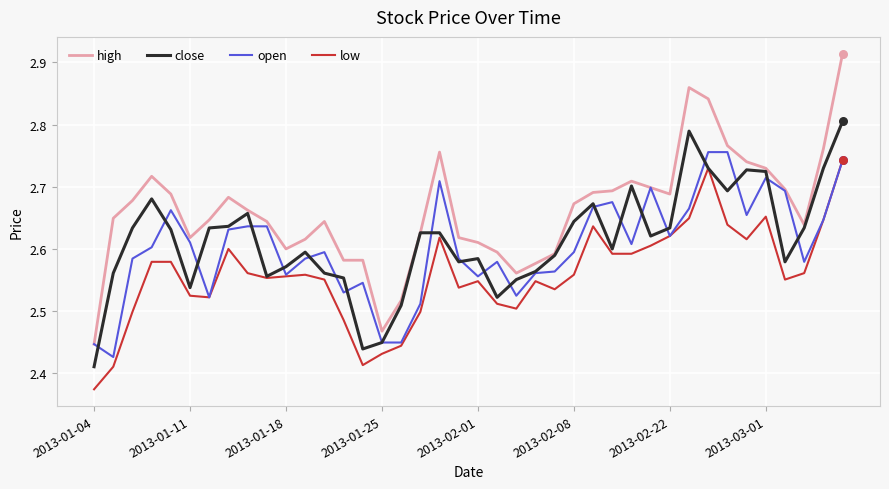

Which series has the largest total across all categories?

high